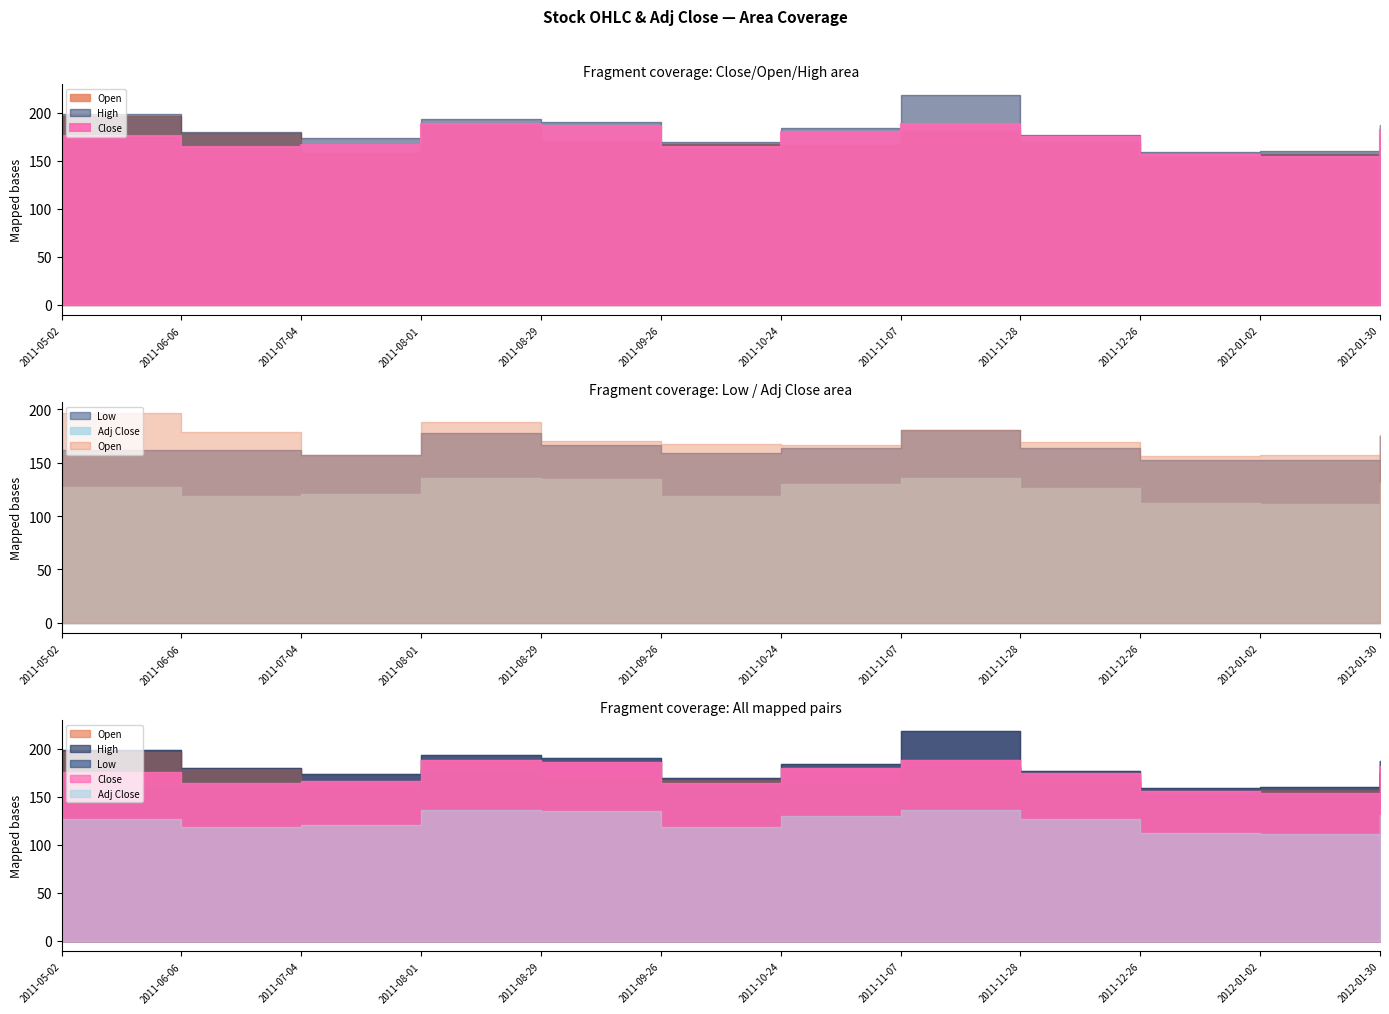

The Adj Close series shows 51.2 at 2012-01-30. True or false?

False